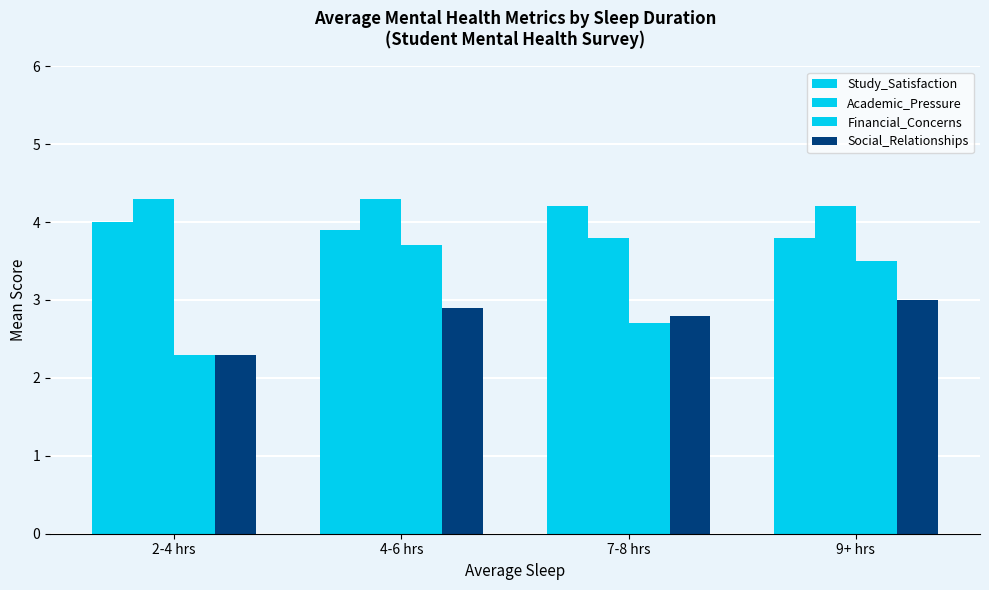

At which category does the chart reach its minimum across all series?

2-4 hrs